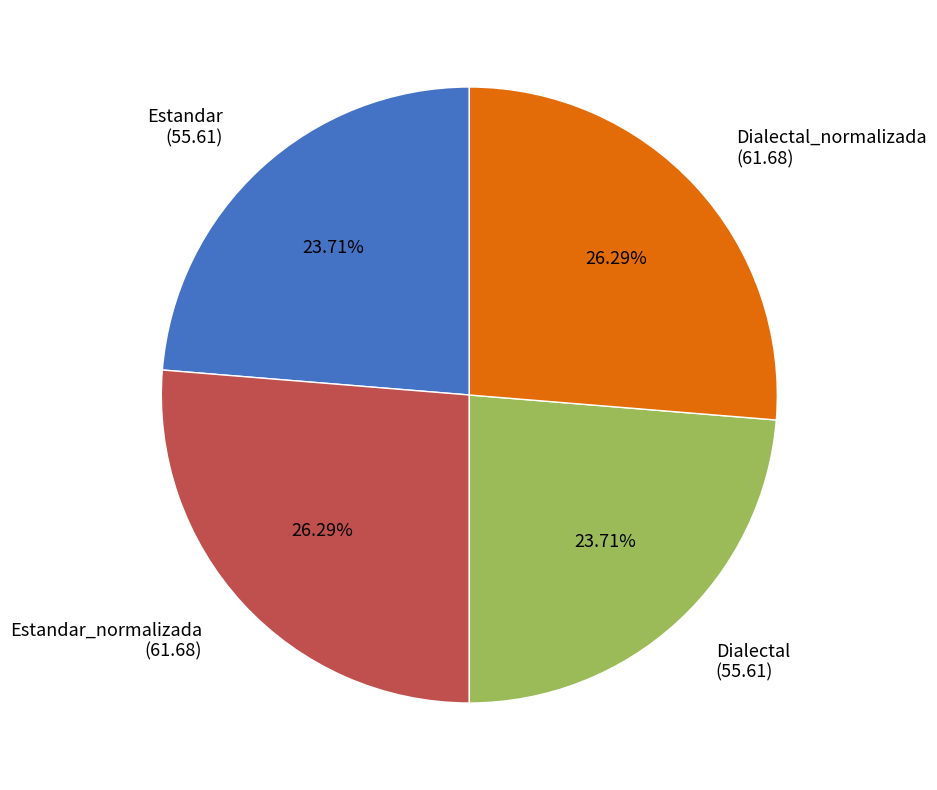

Is there a majority slice in this chart?

No